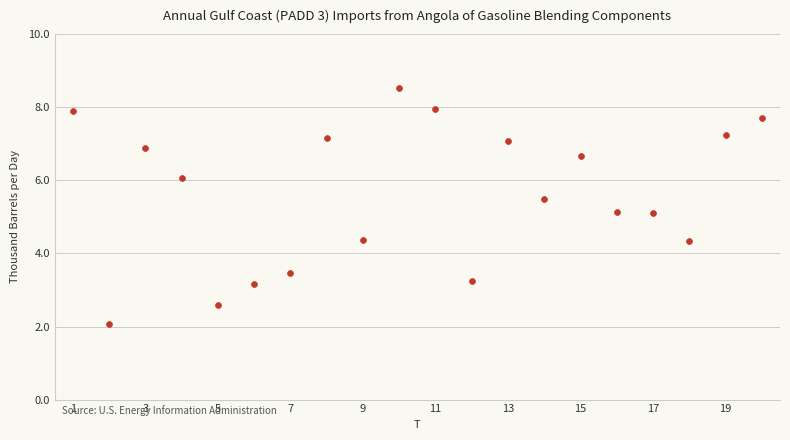

What is the range of X values (max minus min)?

19.0